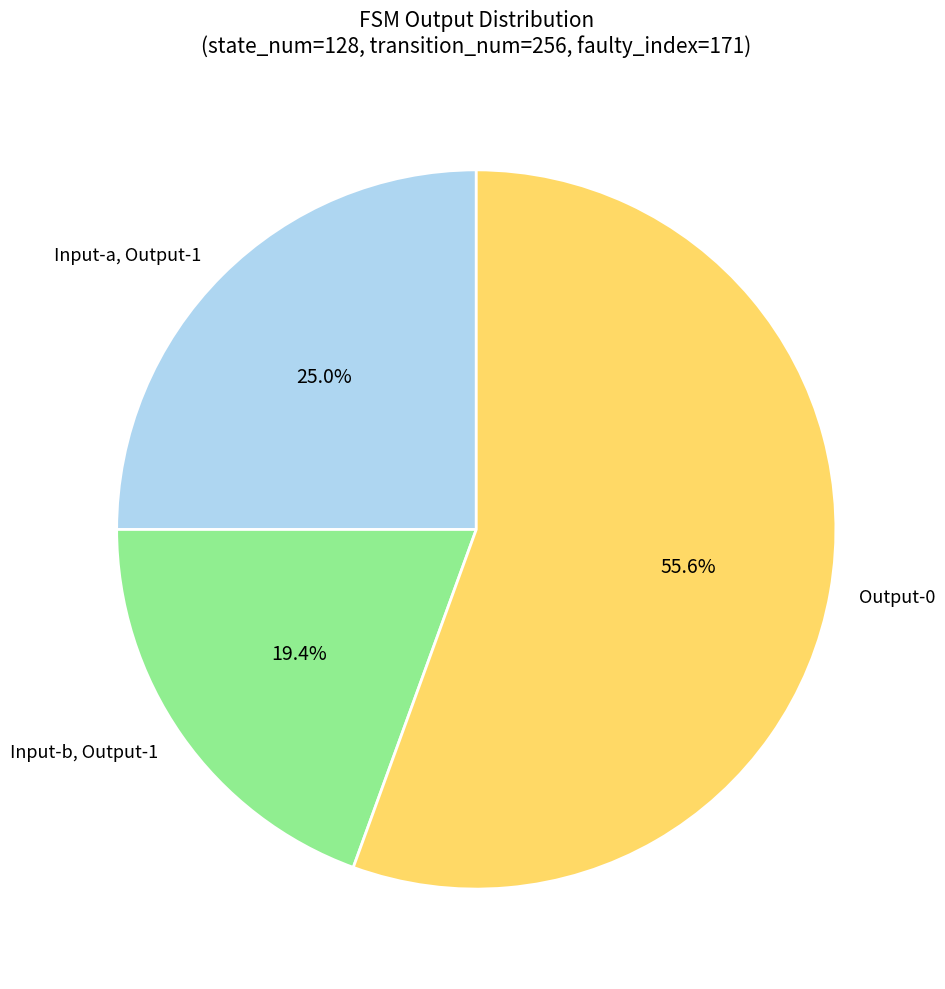

Approximately how many times larger is the value at Input-a, Output-1 compared to Input-b, Output-1?

1.3